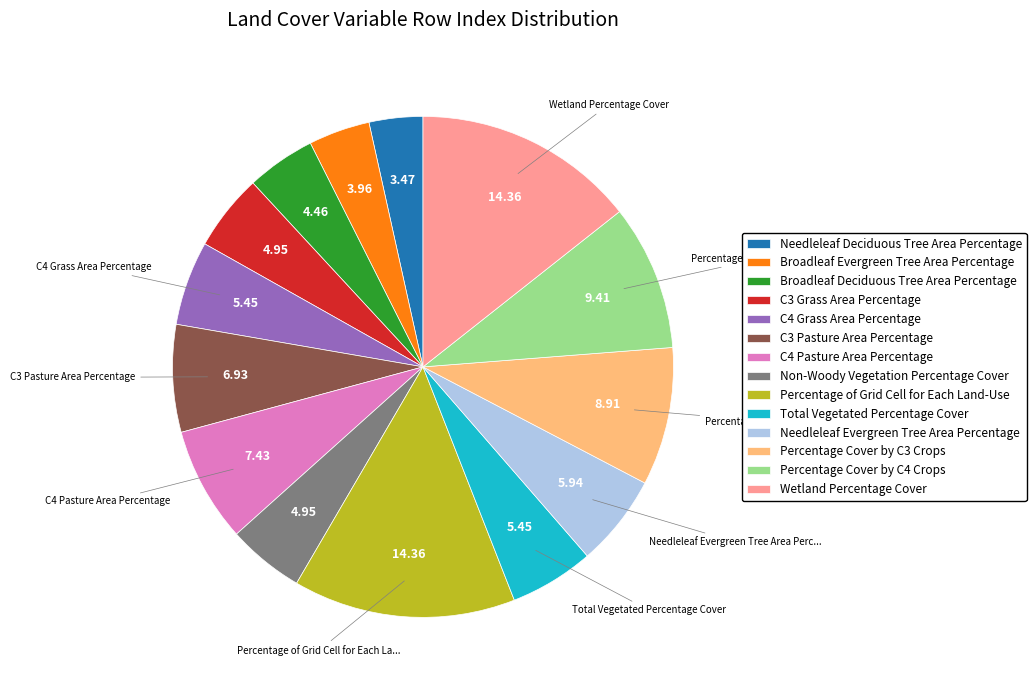

Combined, do Percentage Cover by C3 Crops and Needleleaf Evergreen Tree Area Percentage account for over 50%?

No